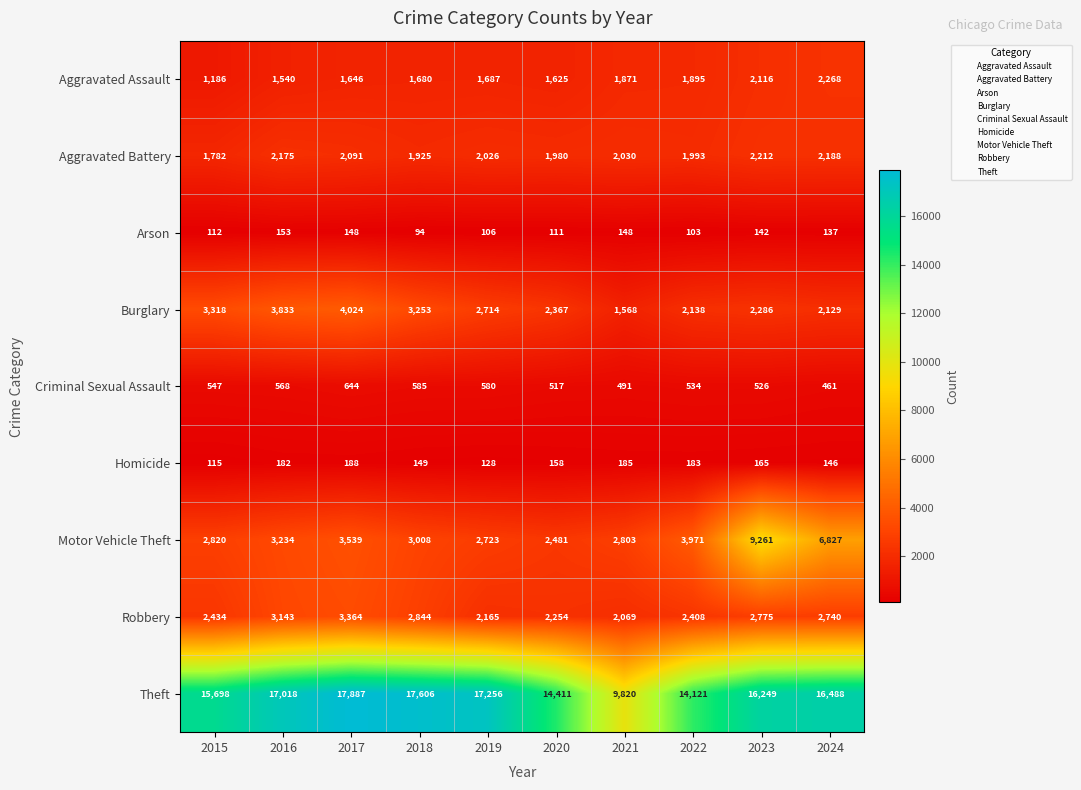

At 2022, list the series in order from largest to smallest.

Theft, Motor Vehicle Theft, Robbery, Burglary, Aggravated Battery, Aggravated Assault, Criminal Sexual Assault, Homicide, Arson